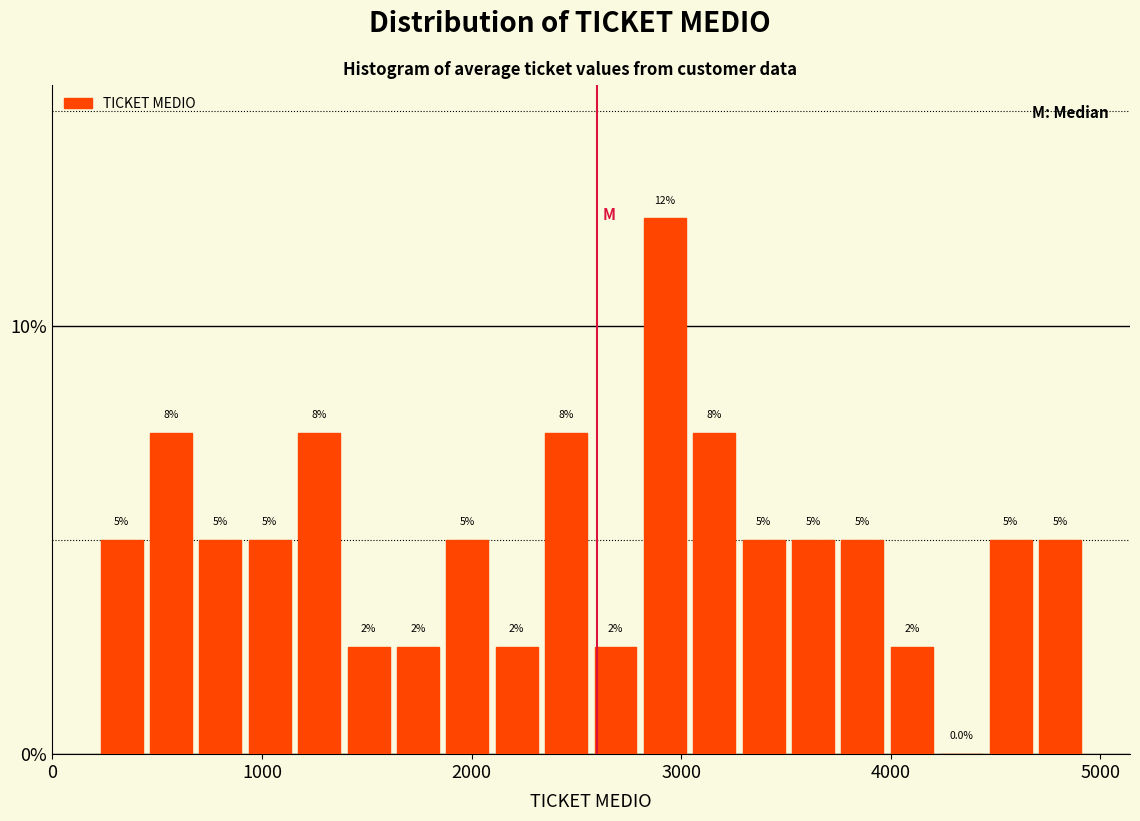

Read against the x-axis, roughly where is the centre of the tallest bar?

2900